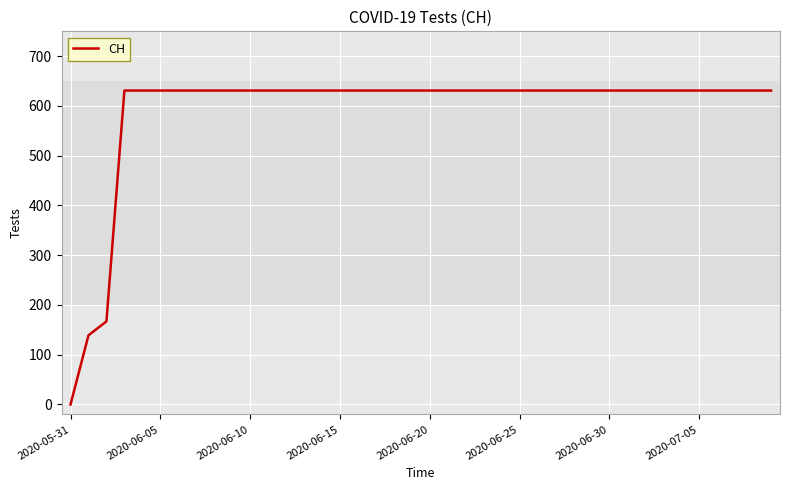

What is the difference between the maximum and minimum values?

631